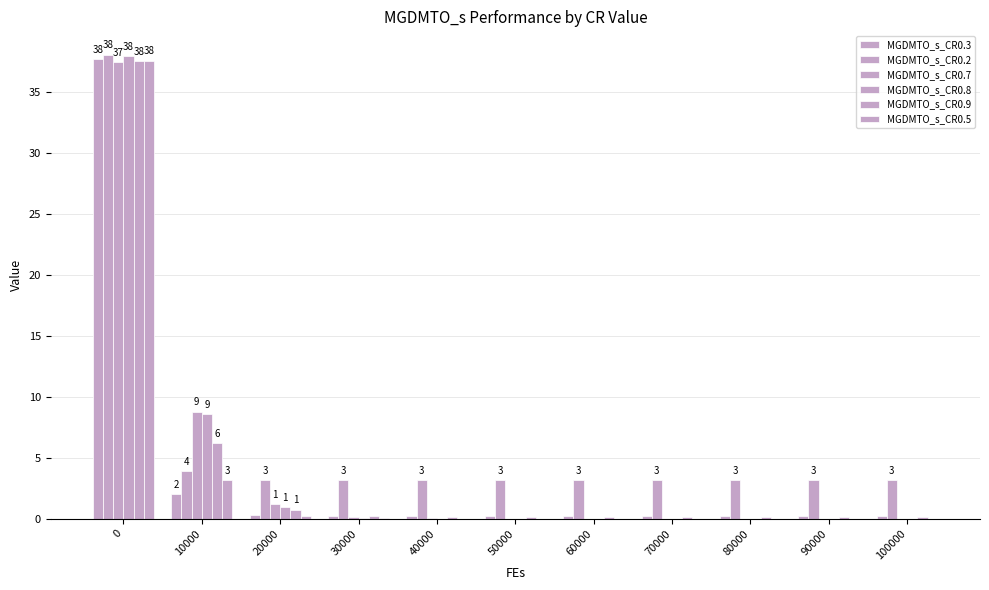

What is the value of the MGDMTO_s_CR0.3 bar at the 2nd from the left?

2.0